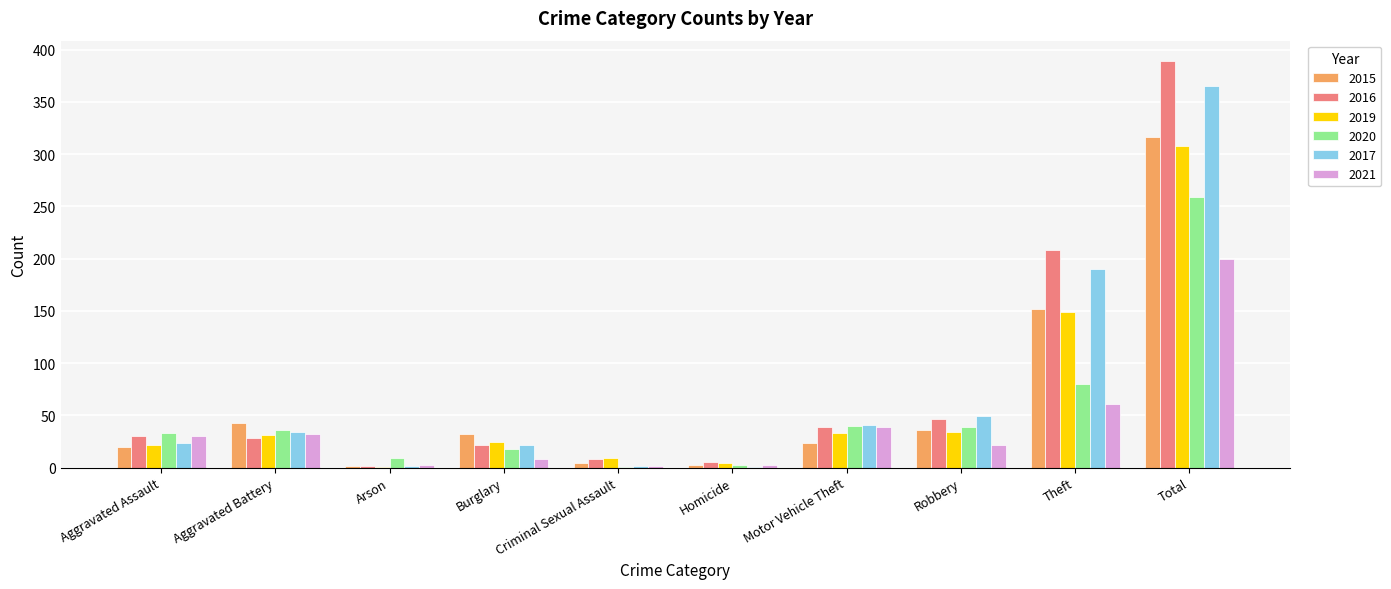

What is the spread (max minus min) of values at Homicide?

4